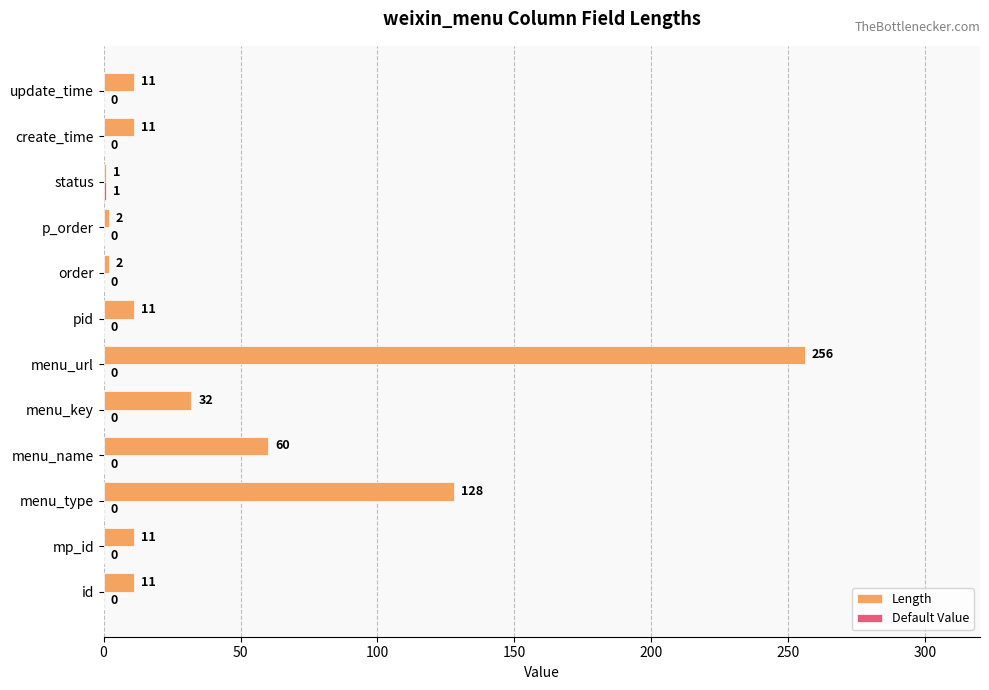

Which category has the highest value across all series?

menu_url